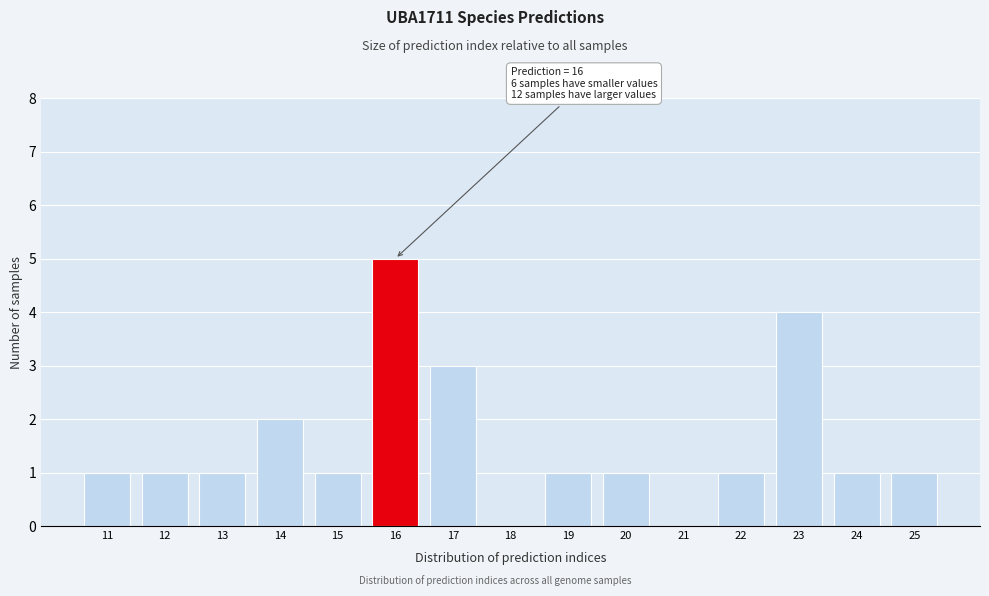

Which range on the x-axis has the tallest bar?

15.5 to 16.5